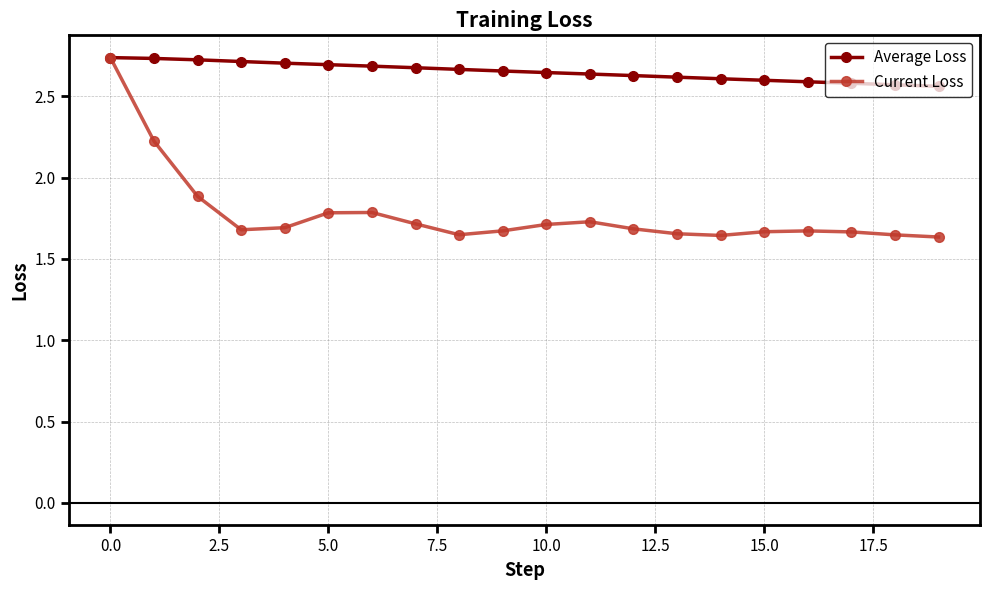

Which series has the largest range (max minus min)?

Current Loss